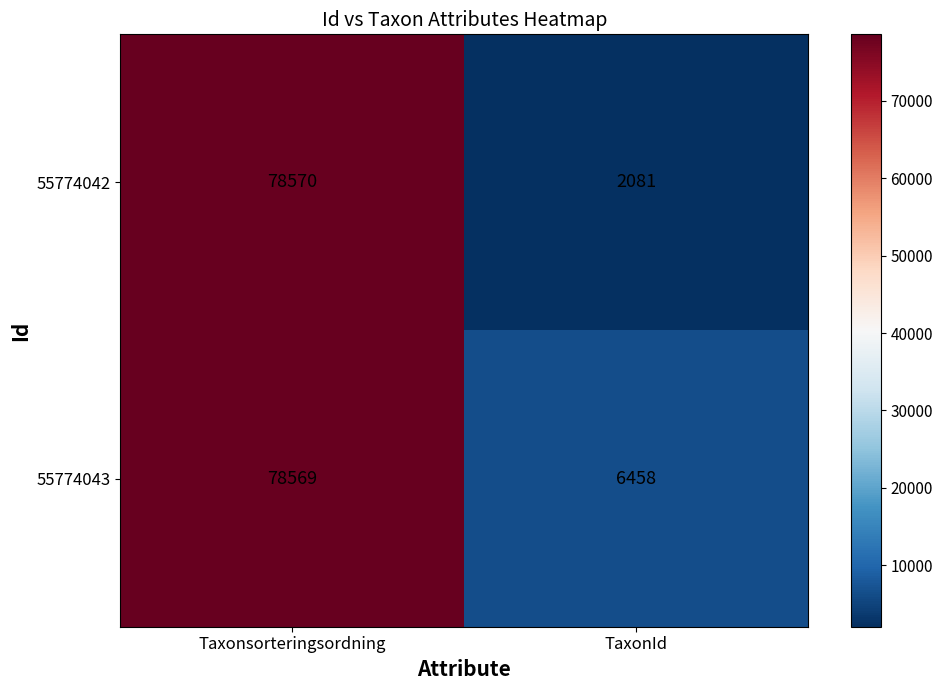

What is the sum of all 55774042 values?

80651